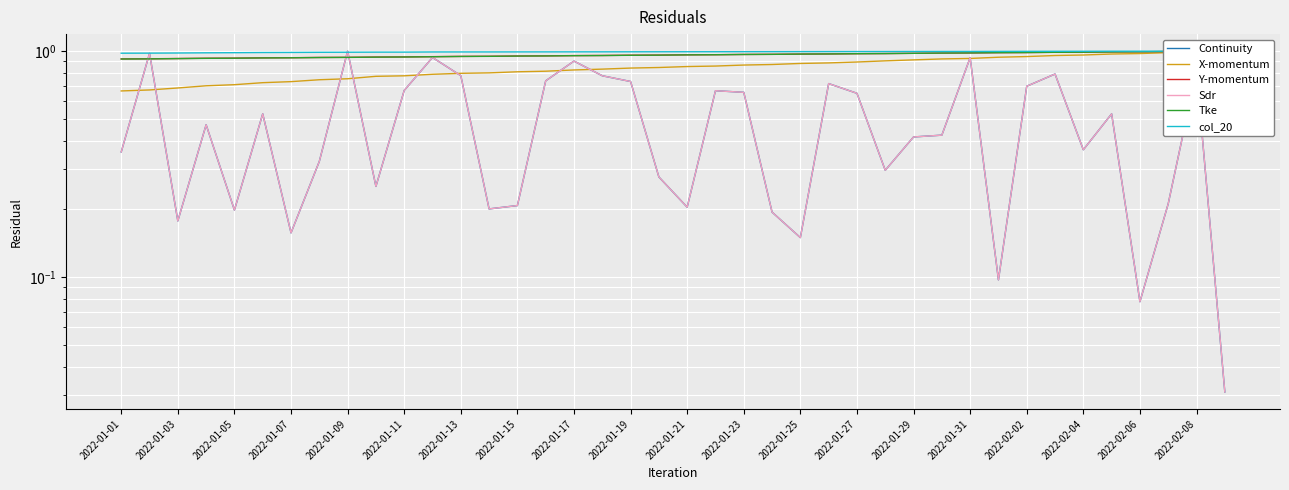

At which label does Sdr reach its minimum?

39